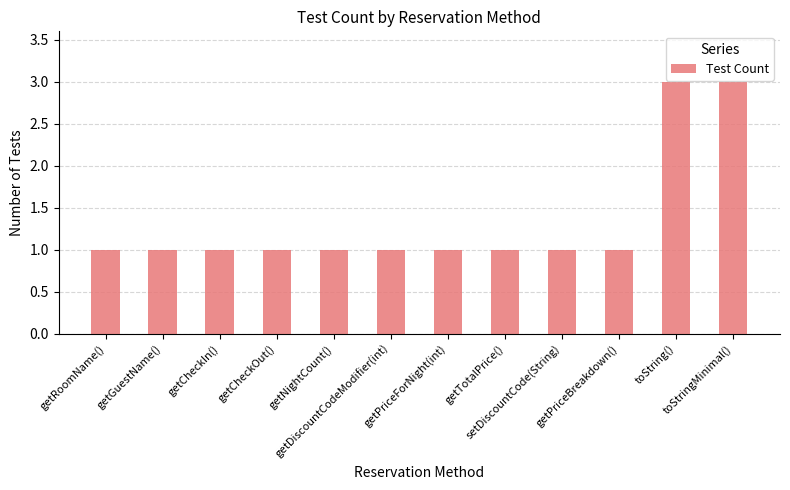

What is the value of the 12th bar from the left?

3